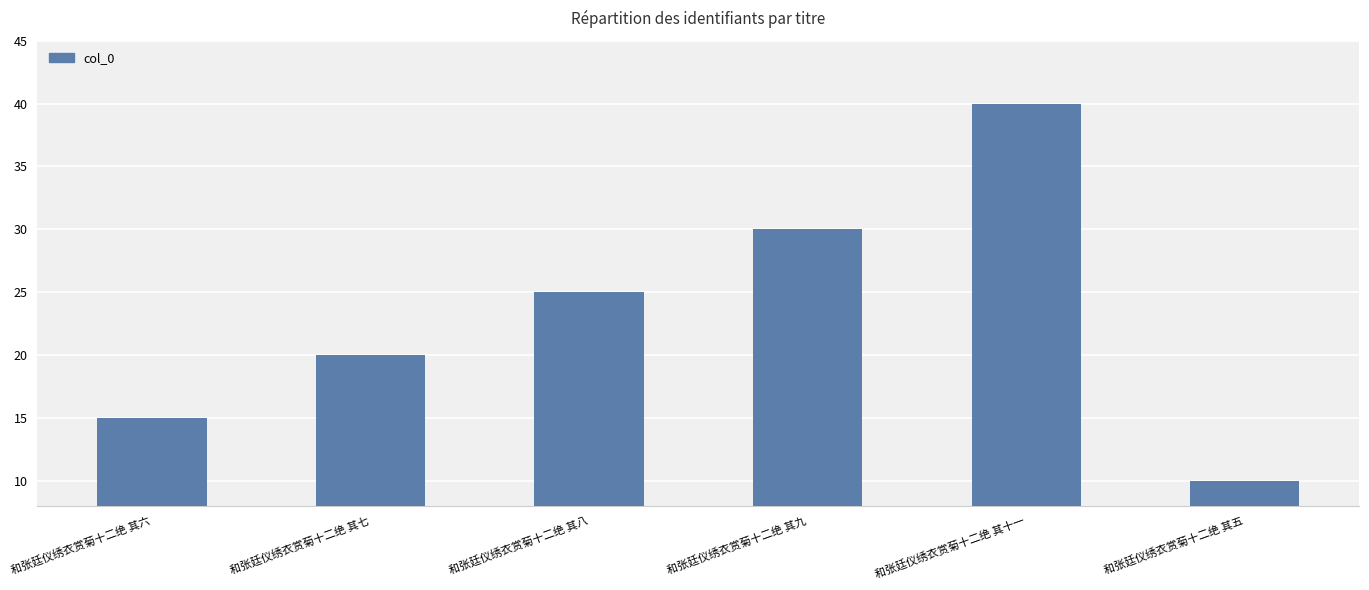

Does the chart contain stacked bars?

No